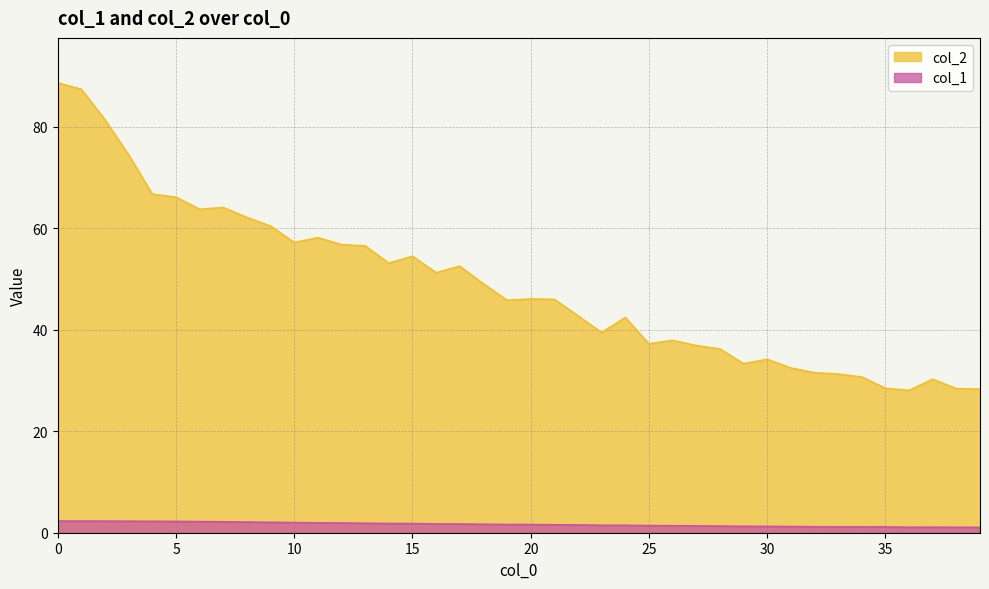

At 11, list the series in order from smallest to largest.

col_1, col_2